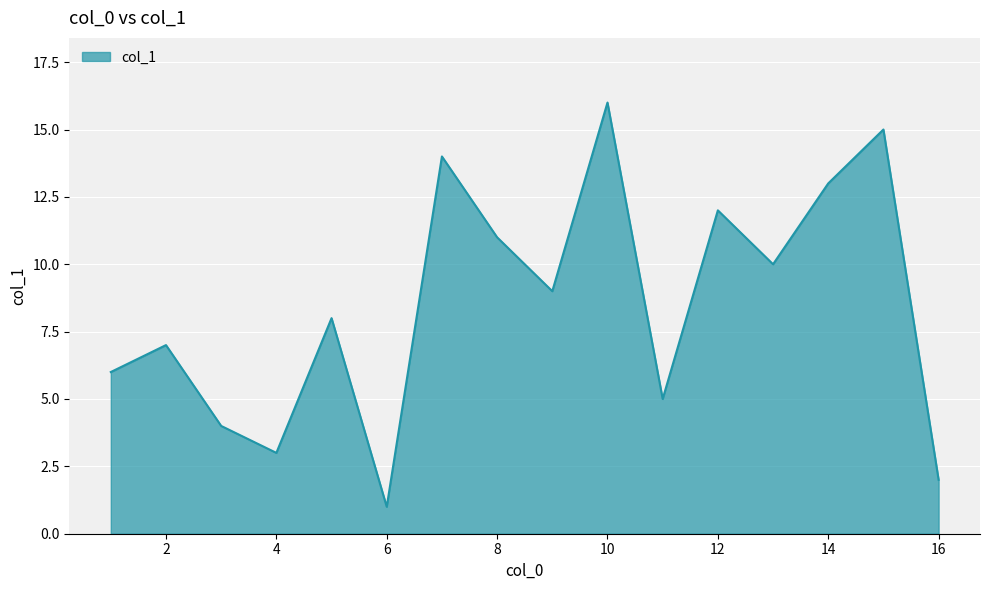

What is the maximum value shown in the chart?

16